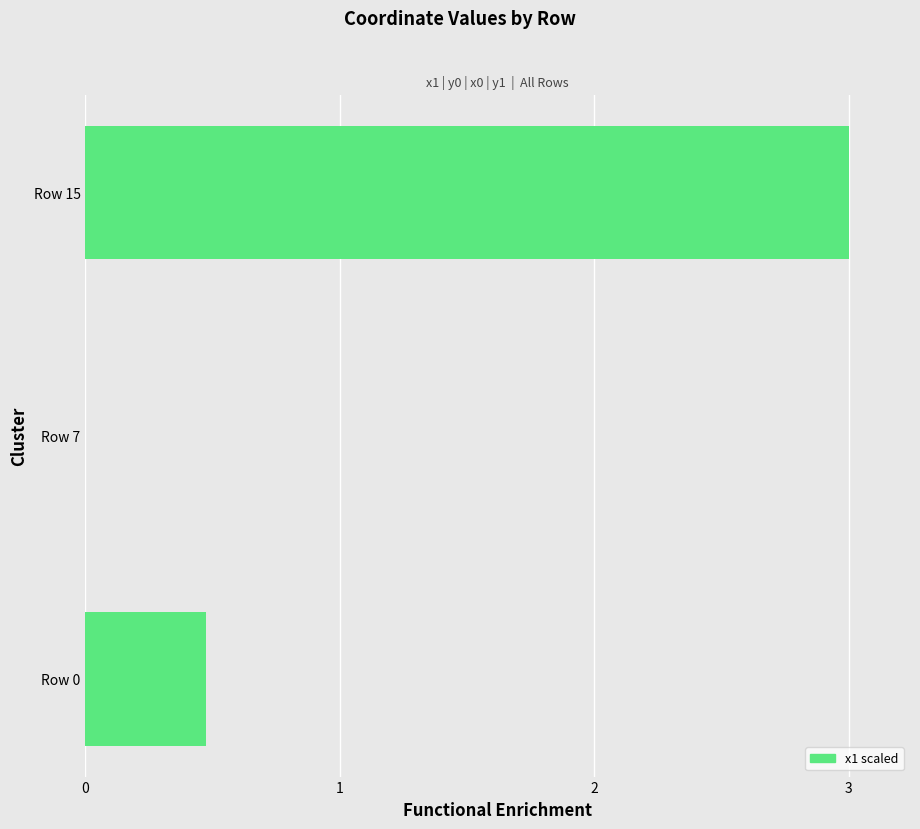

Count the values in the range 0 to 3.

3